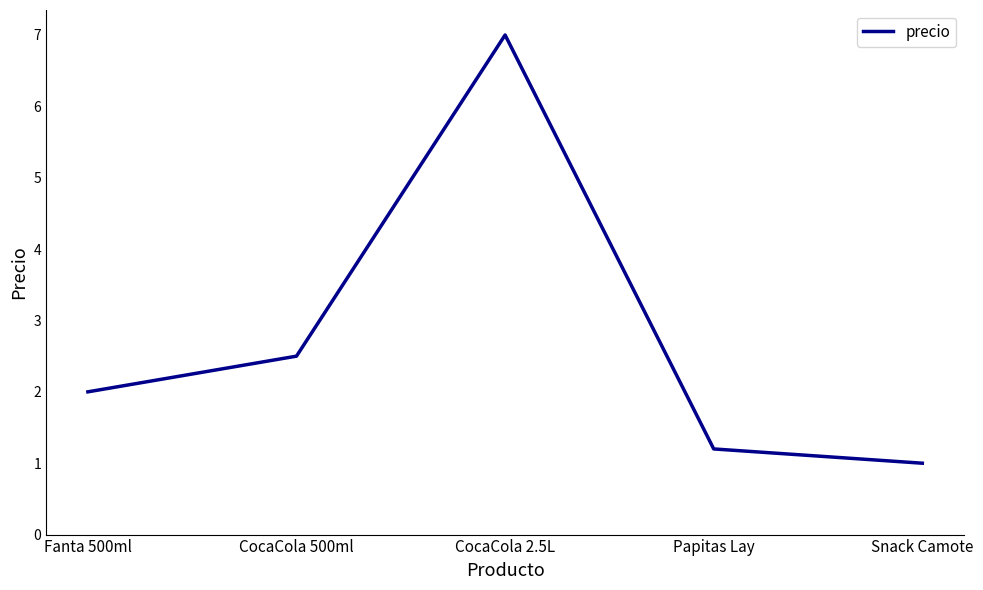

Which has a higher value, CocaCola 2.5L or CocaCola 500ml?

CocaCola 2.5L